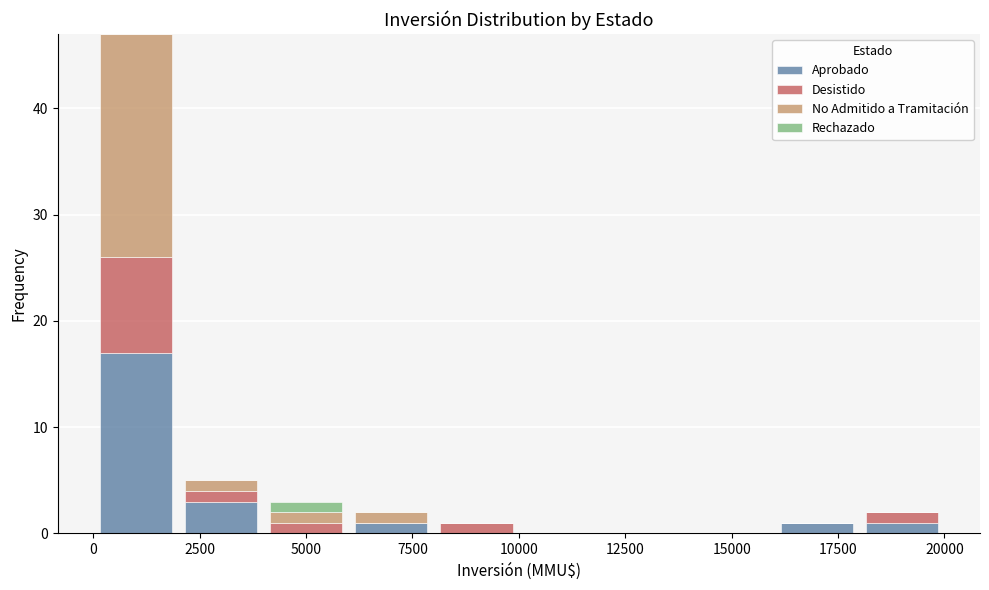

Reading left to right, transcribe this chart: for each stacked bar, give the range it covers on the x-axis and its total height. The values are not printed on the chart, so give them approximately, as read against the axis.

0 to 2000: 47
2000 to 4000: 5
4000 to 6000: 3
6000 to 8000: 2
8000 to 10000: 1
10000 to 12000: 0
12000 to 14000: 0
14000 to 16000: 0
16000 to 18000: 1
18000 to 20000: 2